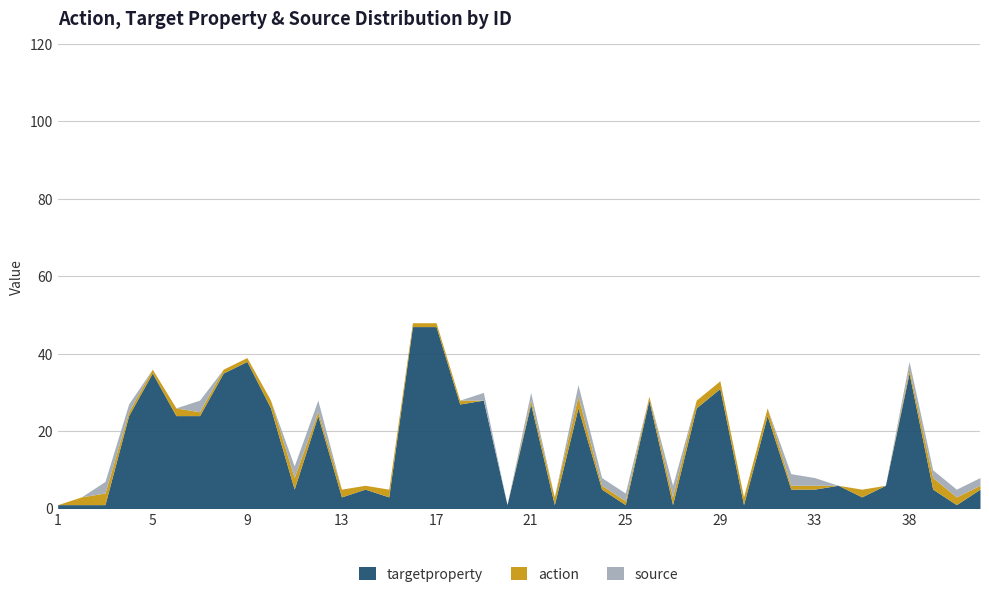

What are all the series names shown in the legend?

targetproperty, action, source